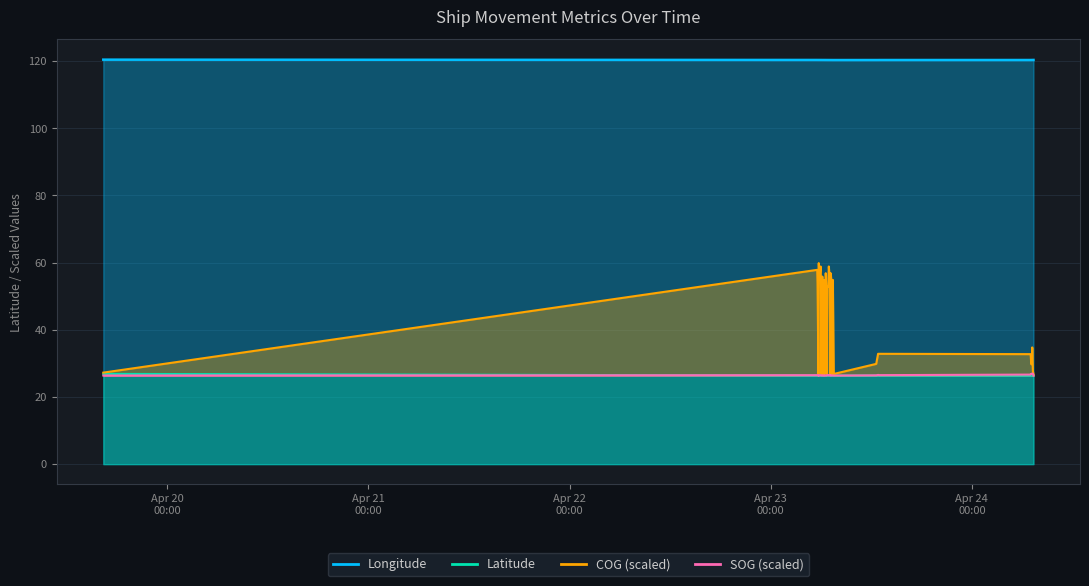

How many lines are shown in the chart?

4